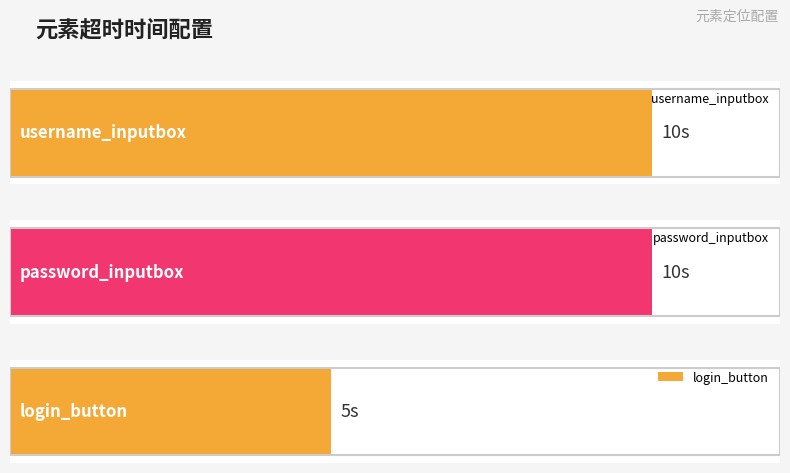

What is the minimum value shown in the chart?

5